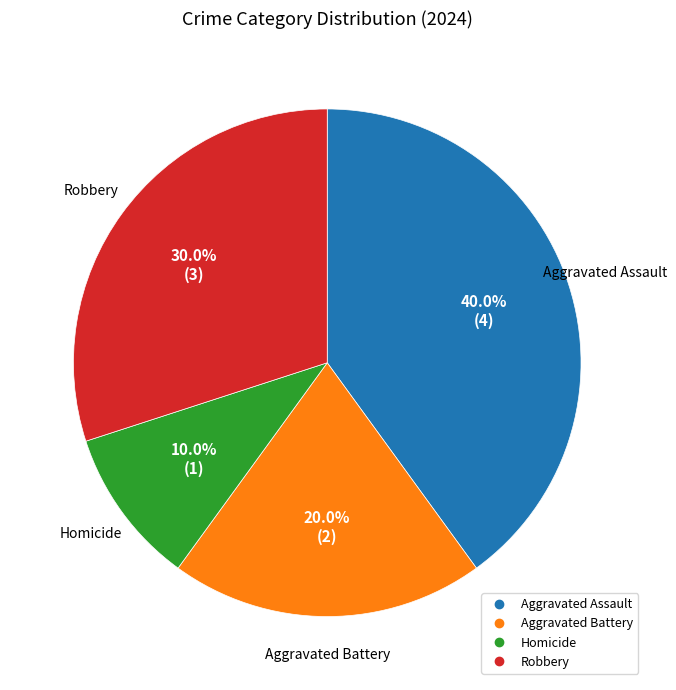

Count the number of slices in the pie.

4